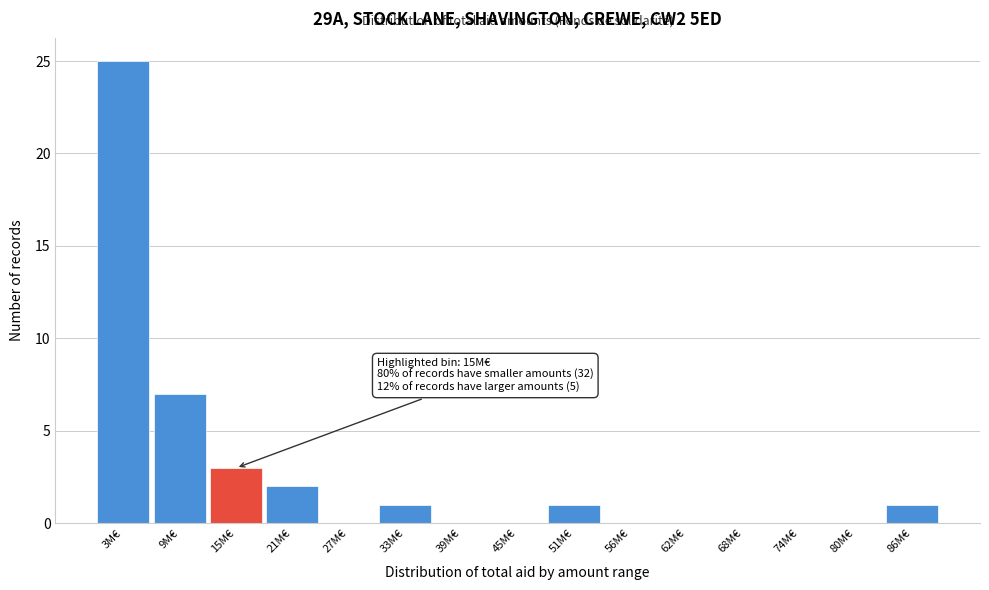

Reading left to right, list all the values displayed in this chart.

3M€=25	9M€=7	15M€=3	21M€=2	27M€=0	33M€=1	39M€=0	45M€=0	51M€=1	56M€=0	62M€=0	68M€=0	74M€=0	80M€=0	86M€=1